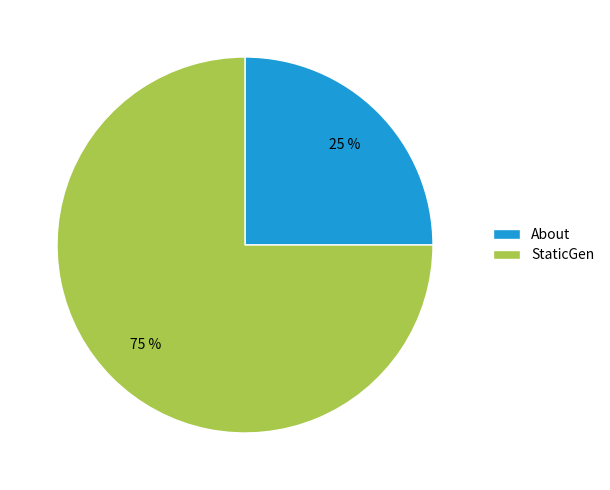

True or false: StaticGen accounts for 75% of the total.

True